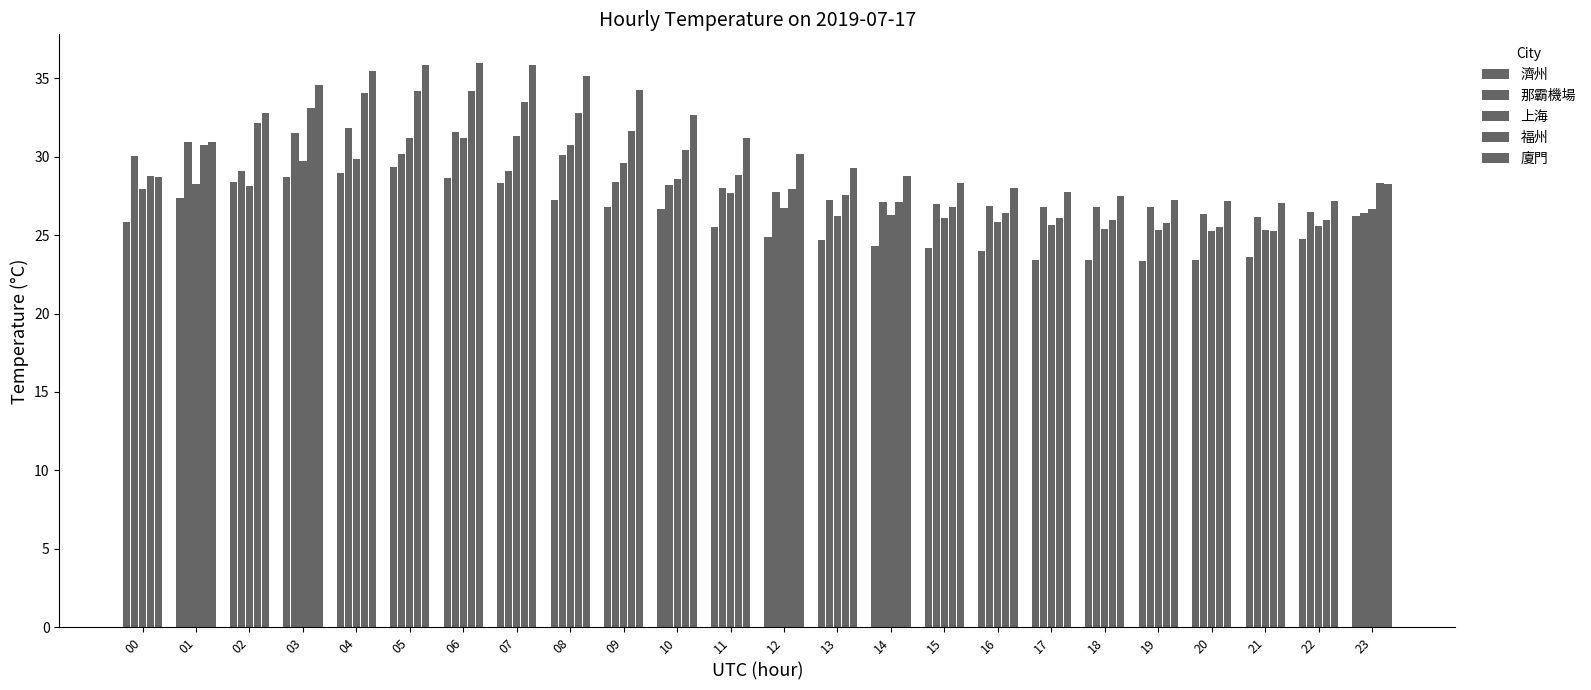

Reading left to right, what are all the values shown in this chart?

濟州: 00=25.8	01=27.4	02=28.4	03=28.7	04=28.9	05=29.4	06=28.6	07=28.3	08=27.3	09=26.8	10=26.7	11=25.5	12=24.9	13=24.7	14=24.3	15=24.2	16=24.0	17=23.4	18=23.4	19=23.3	20=23.4	21=23.6	22=24.8	23=26.2
那霸機場: 00=30.1	01=30.9	02=29.1	03=31.5	04=31.8	05=30.2	06=31.6	07=29.1	08=30.1	09=28.4	10=28.2	11=28.0	12=27.8	13=27.2	14=27.1	15=27.0	16=26.9	17=26.8	18=26.8	19=26.8	20=26.3	21=26.1	22=26.5	23=26.4
上海: 00=27.9	01=28.2	02=28.1	03=29.7	04=29.8	05=31.2	06=31.2	07=31.3	08=30.7	09=29.6	10=28.6	11=27.7	12=26.7	13=26.2	14=26.3	15=26.1	16=25.8	17=25.7	18=25.4	19=25.3	20=25.3	21=25.3	22=25.5	23=26.6
福州: 00=28.7	01=30.7	02=32.1	03=33.1	04=34.0	05=34.2	06=34.2	07=33.5	08=32.7	09=31.6	10=30.4	11=28.8	12=27.9	13=27.6	14=27.1	15=26.8	16=26.4	17=26.1	18=26.0	19=25.7	20=25.5	21=25.3	22=25.9	23=28.3
廈門: 00=28.7	01=30.9	02=32.8	03=34.6	04=35.5	05=35.8	06=36.0	07=35.8	08=35.1	09=34.3	10=32.6	11=31.2	12=30.2	13=29.3	14=28.8	15=28.3	16=28.0	17=27.8	18=27.5	19=27.2	20=27.2	21=27.0	22=27.1	23=28.2